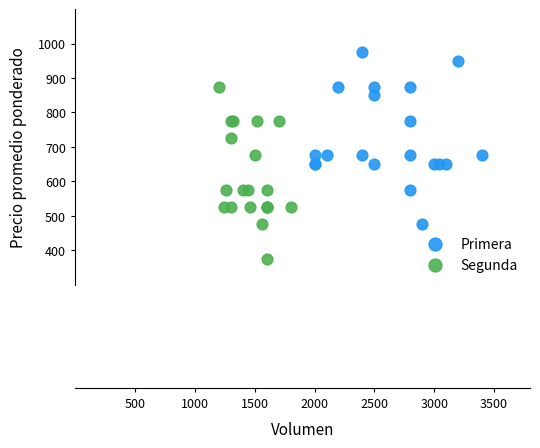

What are all the series names shown in the legend?

Primera, Segunda